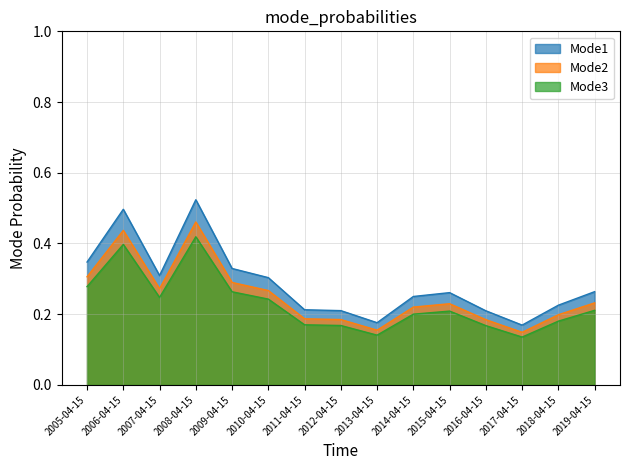

Does the chart have visible grid lines?

Yes